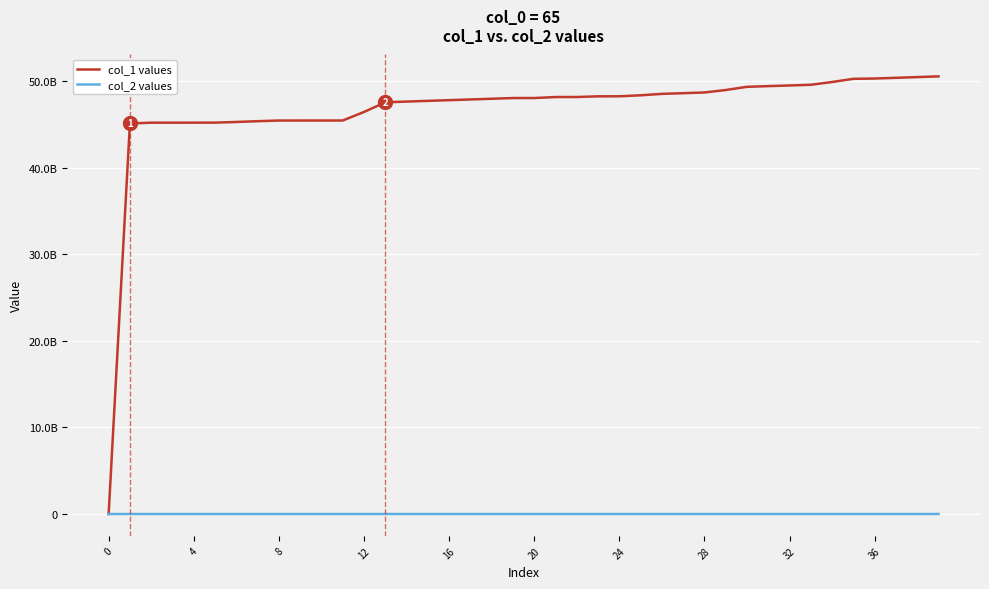

At which label is col_2 values closest to 64170?

18